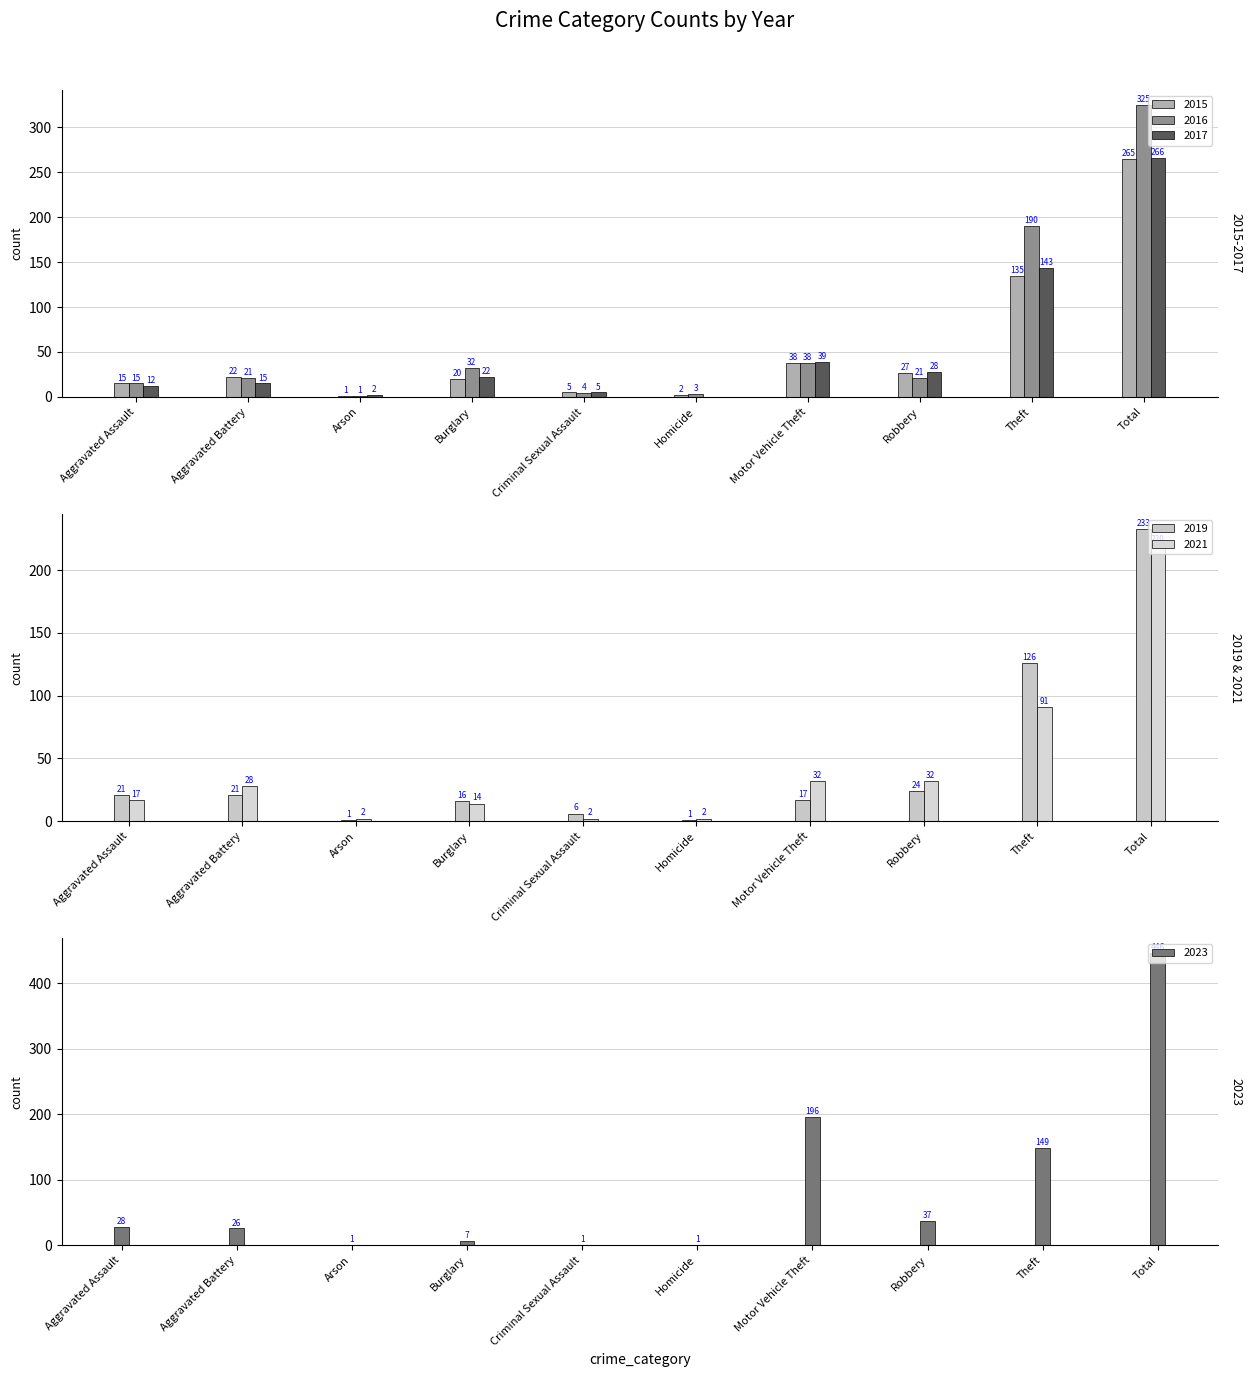

At which label does 2021 first exceed 28?

Motor Vehicle Theft